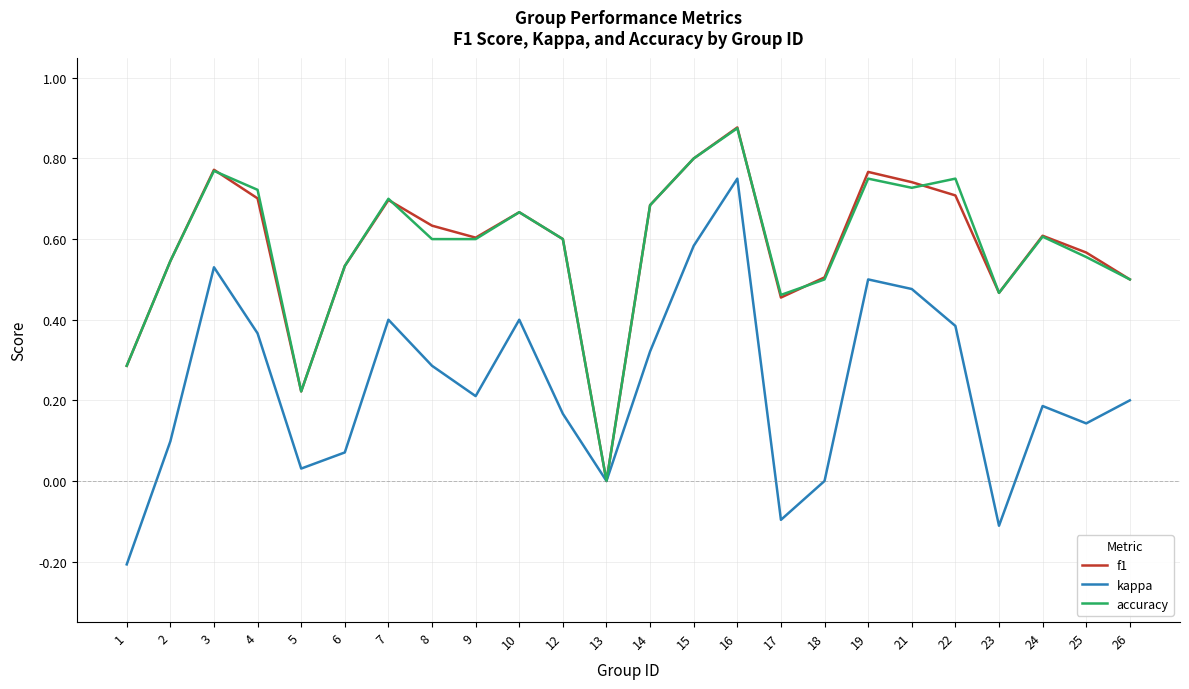

Which series has the largest range (max minus min)?

kappa